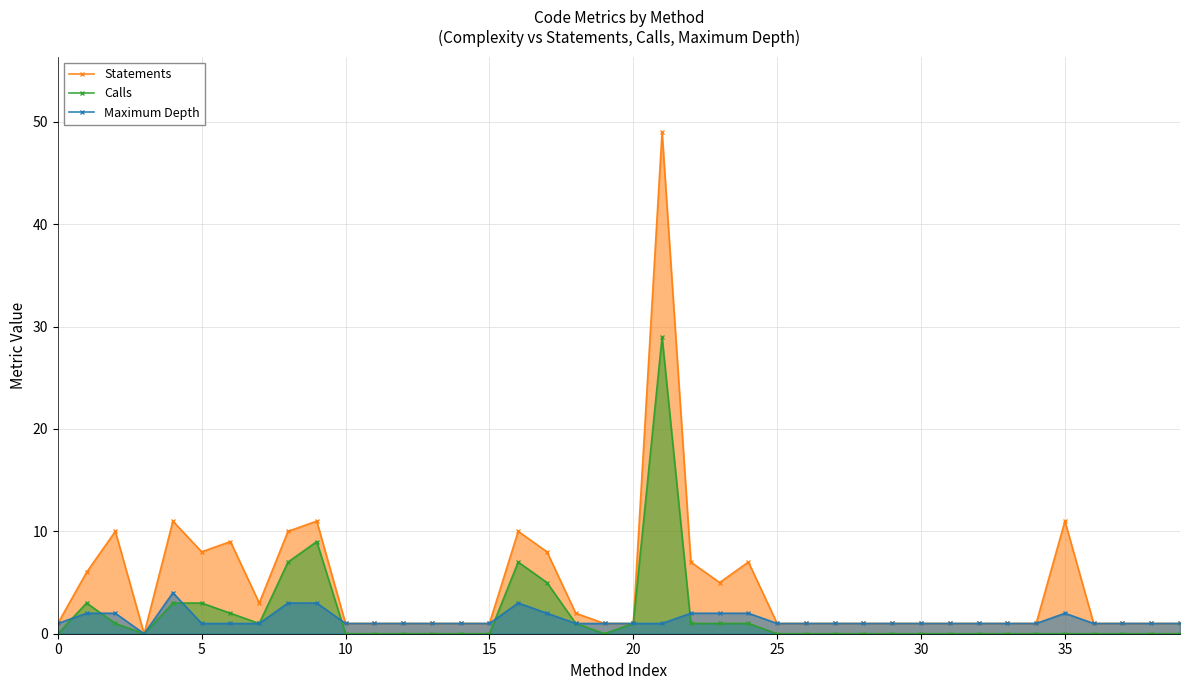

What is the highest value of the Calls series?

29